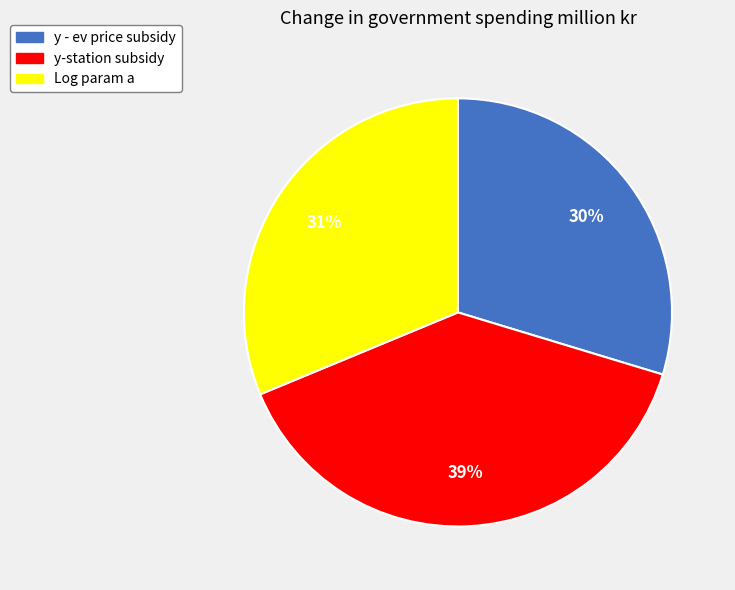

To the nearest percent, what is the difference between the y - ev price subsidy and y-station subsidy slice percentages?

9%